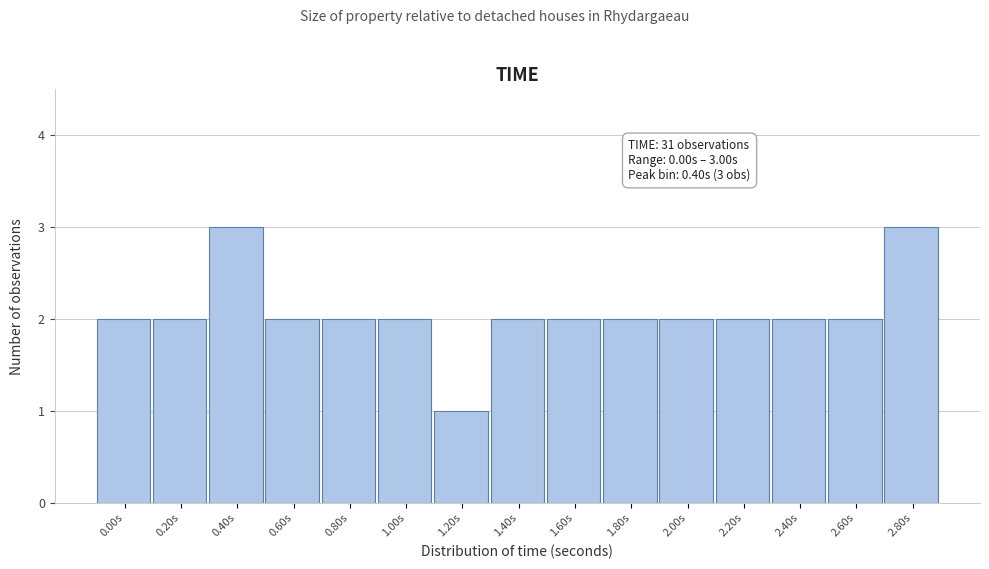

Reading left to right, list all the values displayed in this chart.

2	2	3	2	2	2	1	2	2	2	2	2	2	2	3